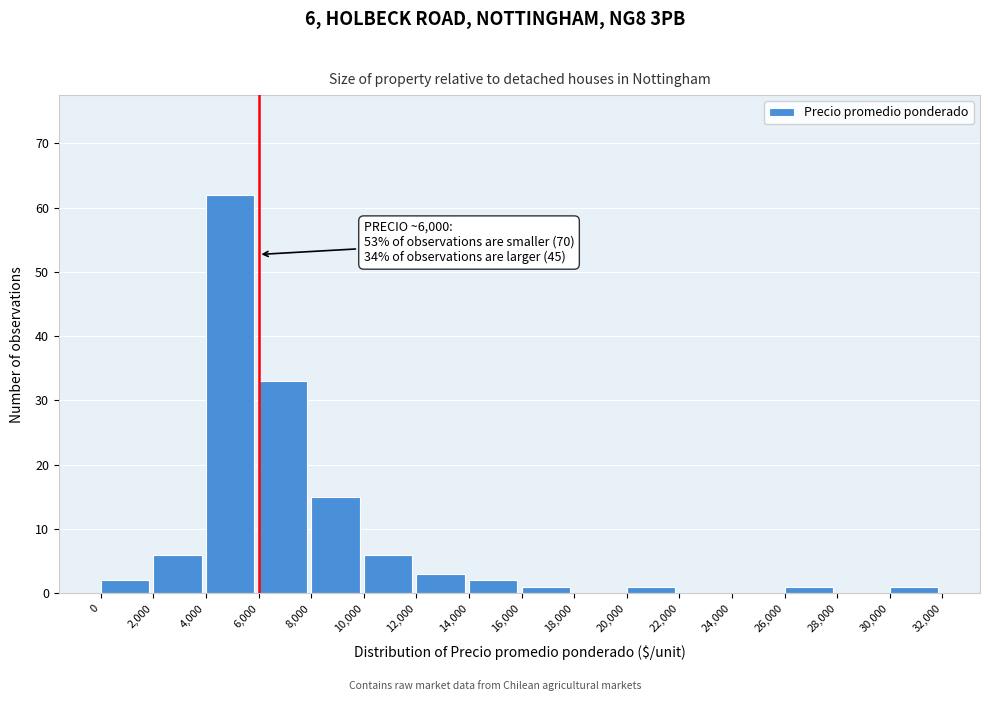

Which range on the x-axis has the tallest bar?

4,000 to 6,000